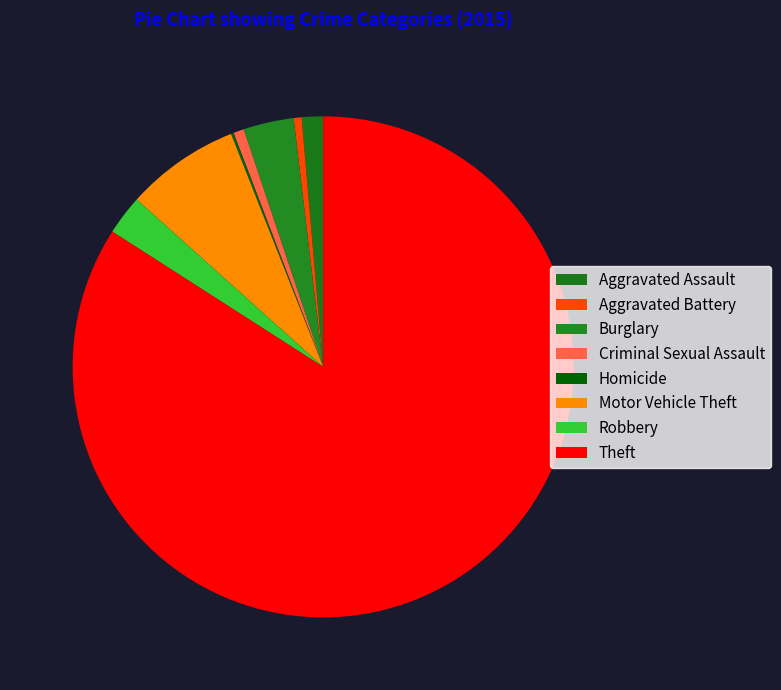

To the nearest percent, what is the difference between the largest and smallest slice percentages?

84%